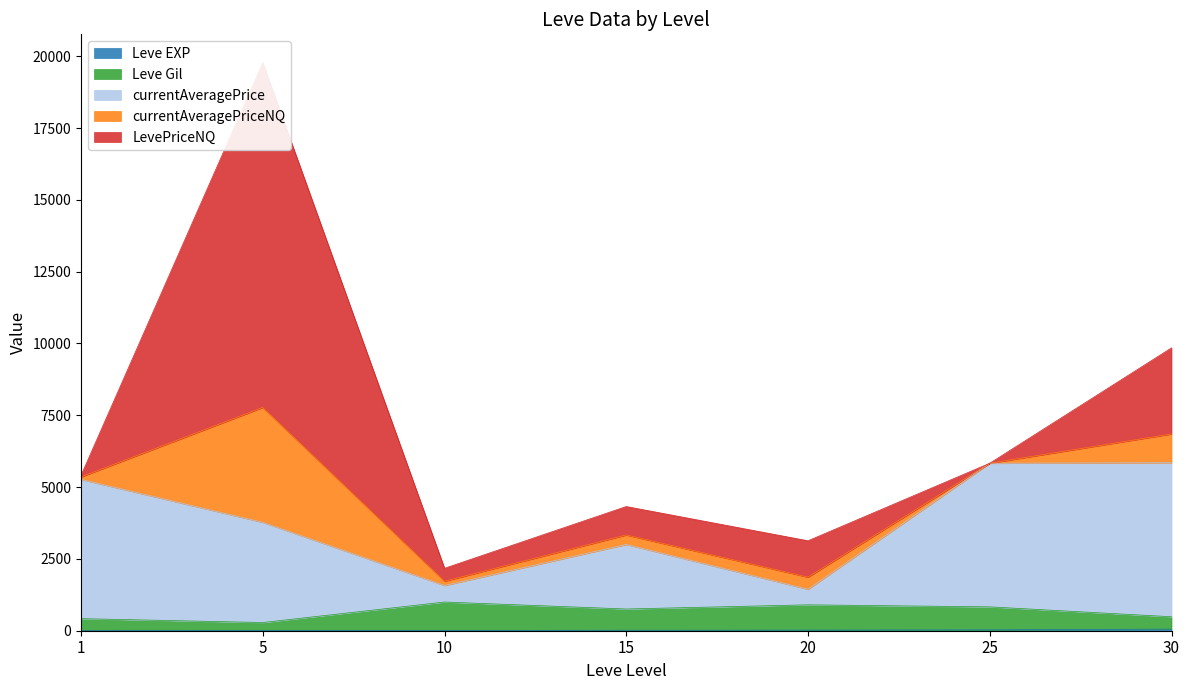

What is the approximate value of Leve Gil at 20, to the nearest 10?

900